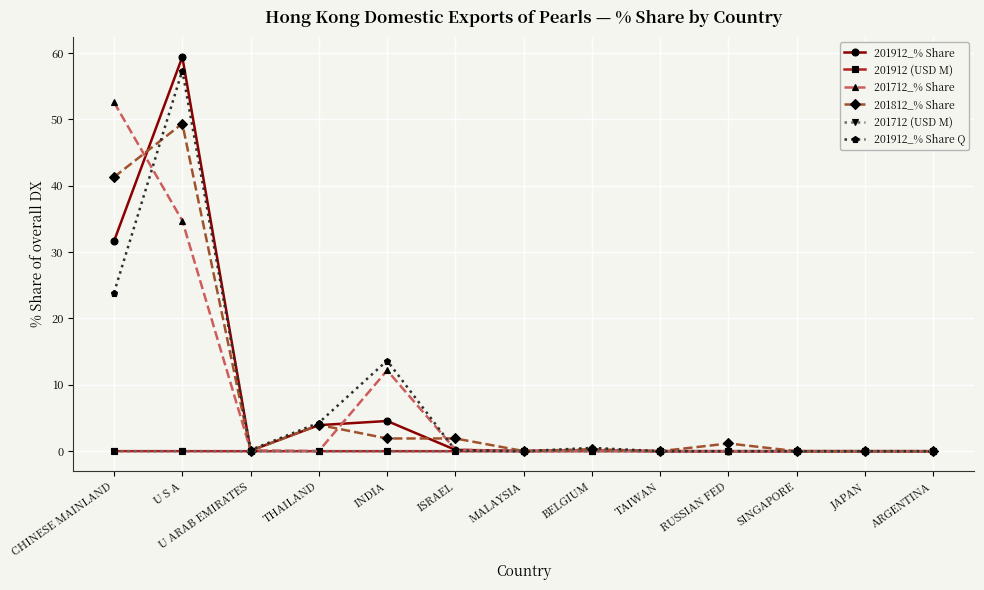

At which label is 201912_% Share Q closest to 28?

CHINESE MAINLAND